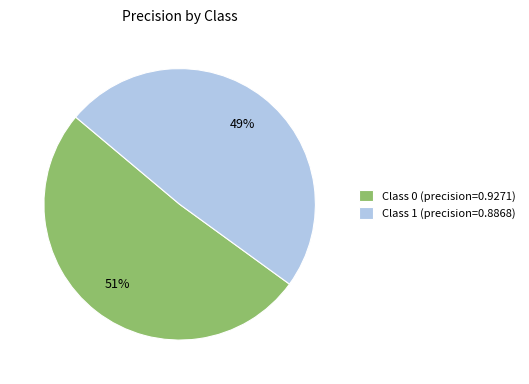

How many segments does this pie chart have?

2